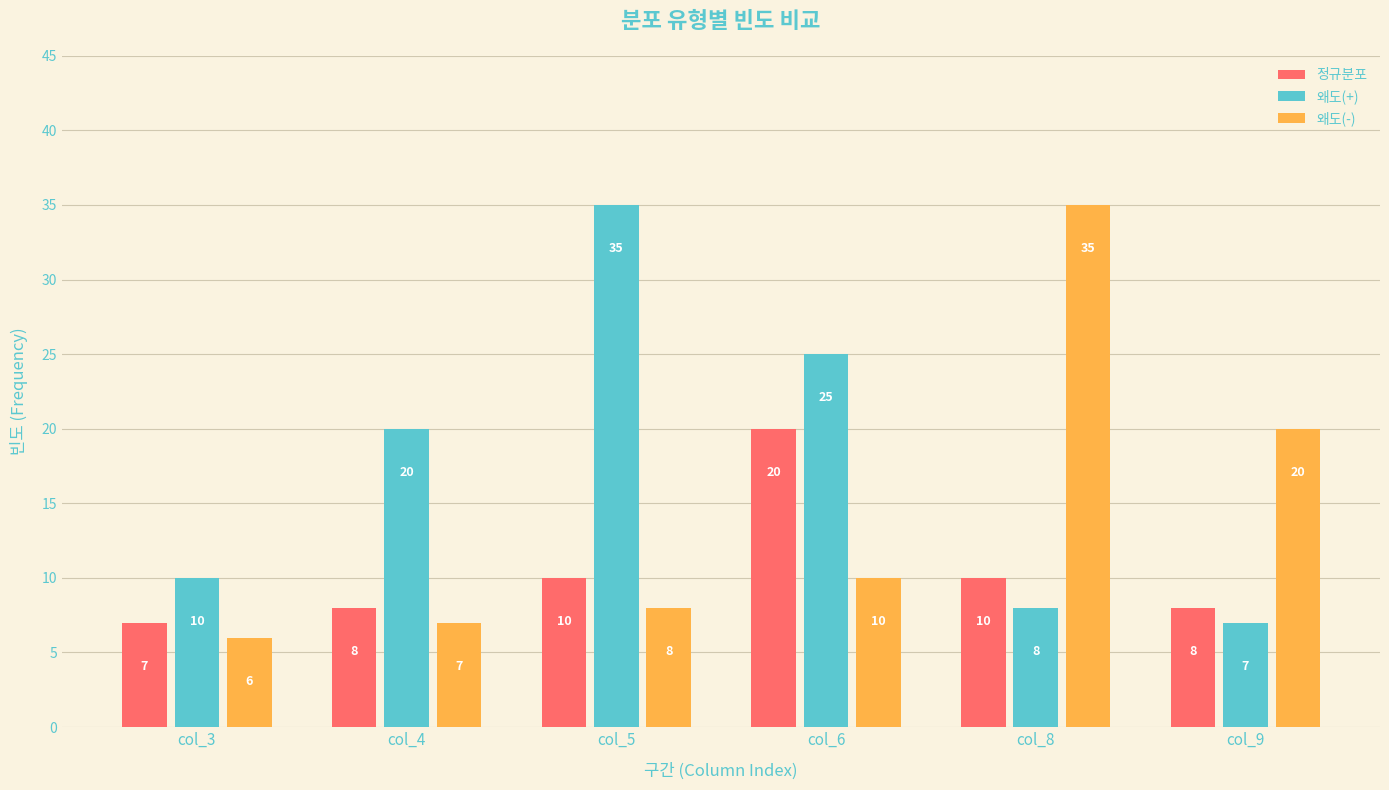

Between col_3 and col_8, which series saw the biggest shift?

왜도(-)